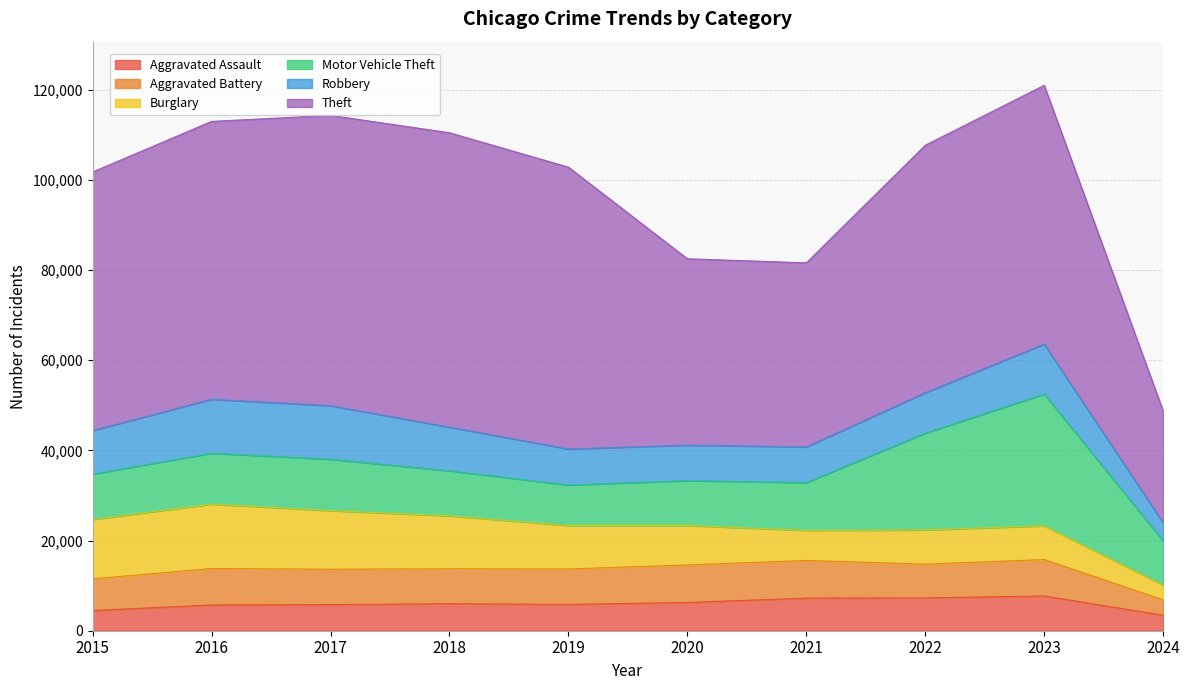

How many values in the Burglary series exceed 9638?

4